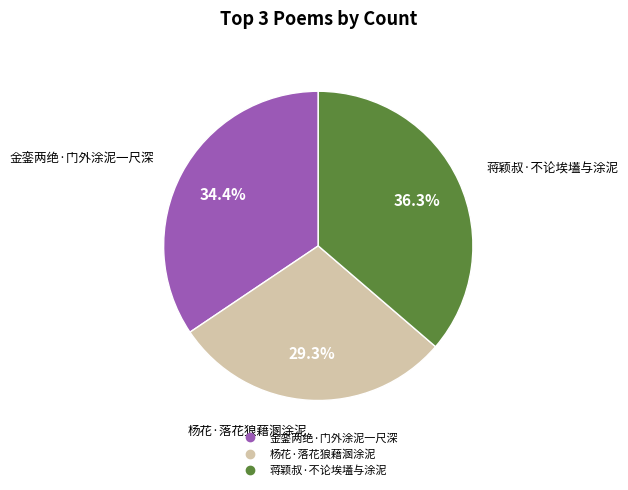

Which category has the smallest portion of the pie?

杨花·落花狼藉溷涂泥